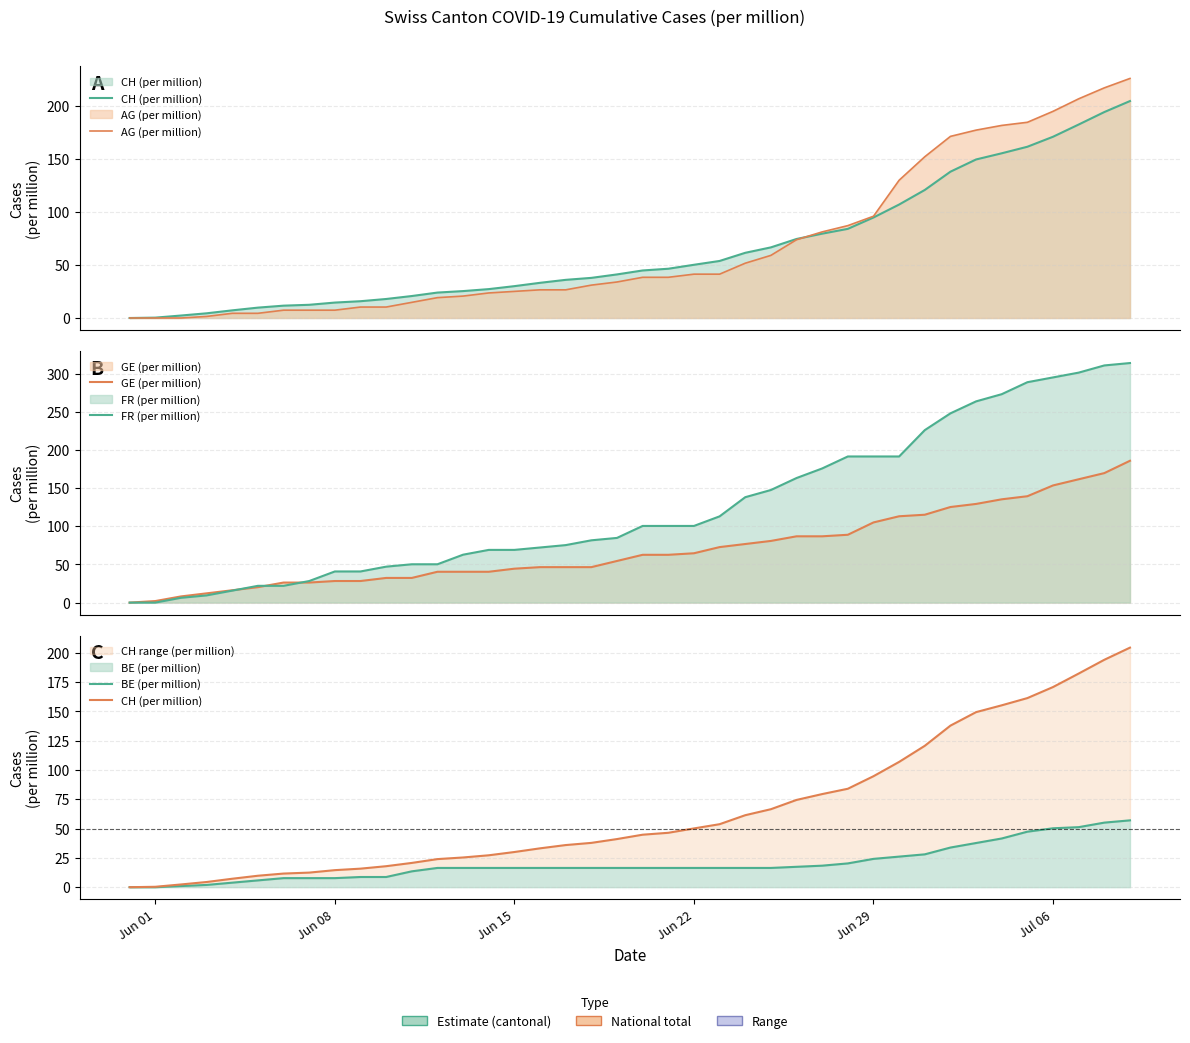

At which label does AG (per million) reach its minimum?

Jun 01